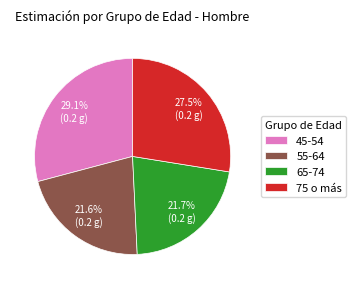

Is the sum of 45-54 and 55-64 greater than half?

Yes